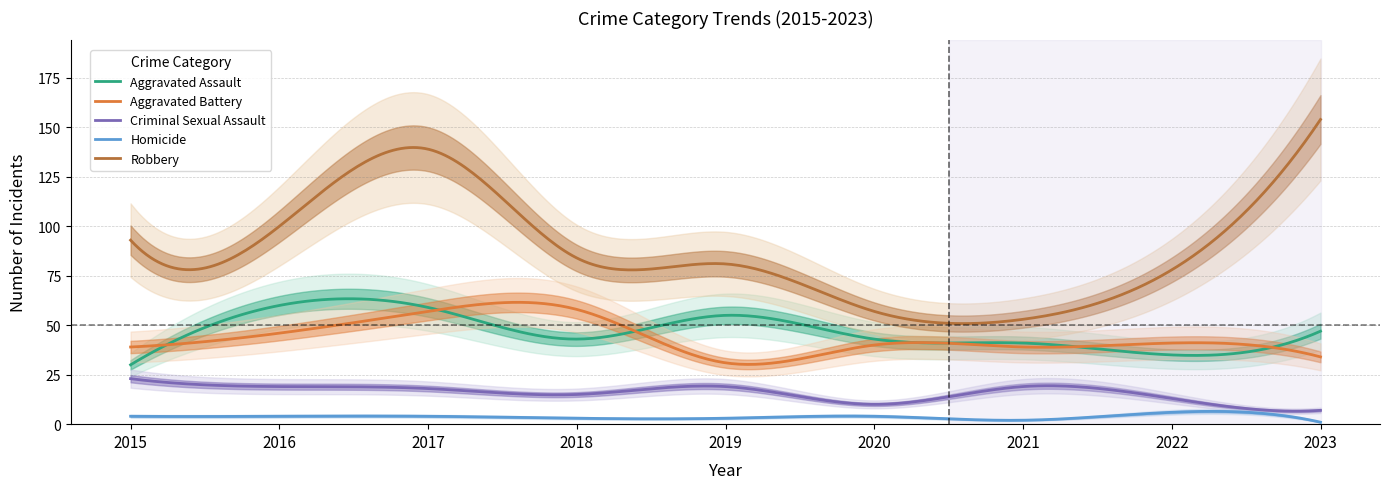

Which series changed the most between 2017 and 2018?

Robbery